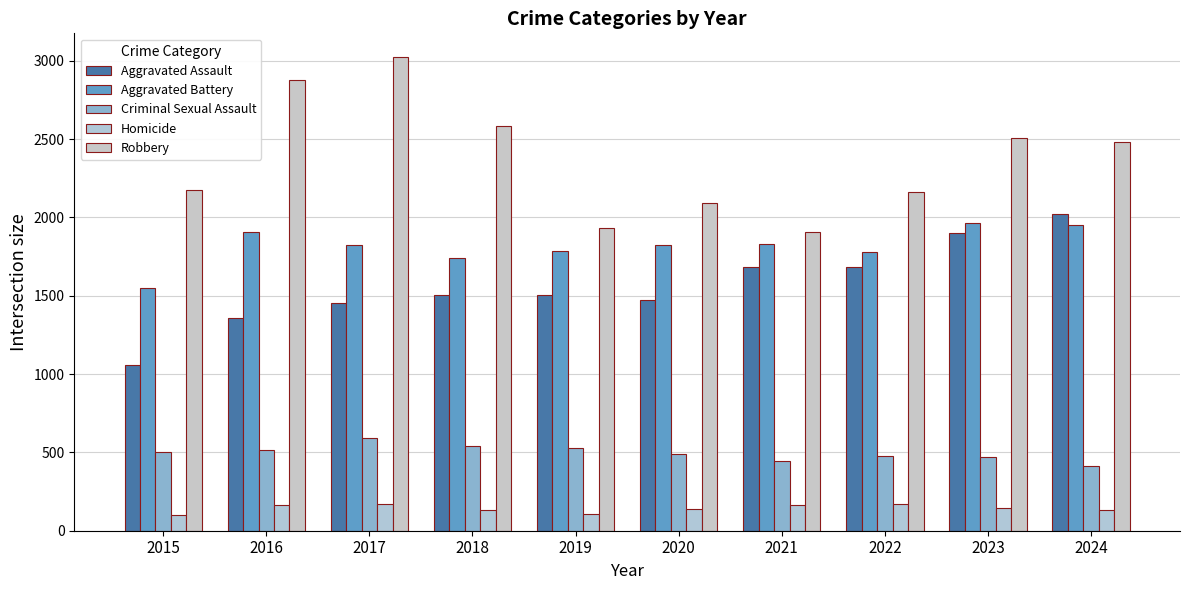

What value does the Aggravated Assault series have at 2022, to the nearest 50?

1700